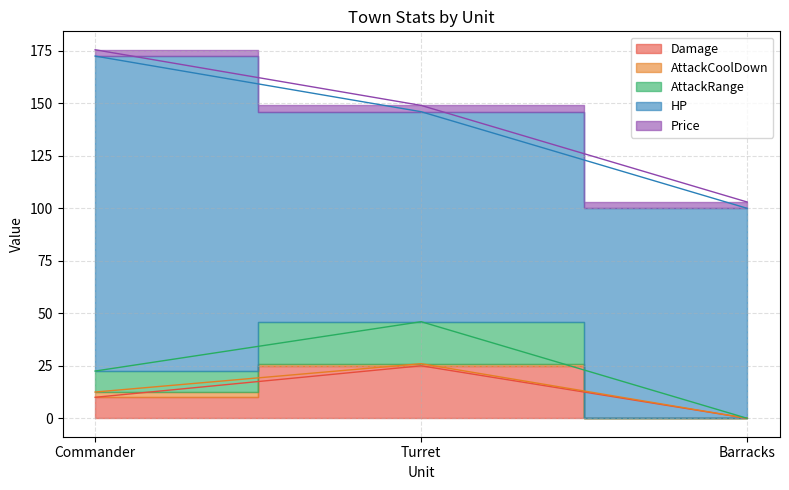

Count the number of data series in this chart.

5